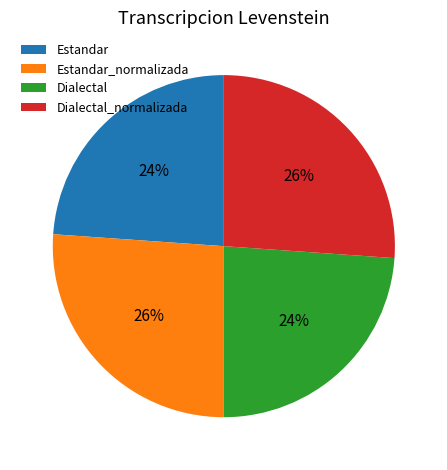

Is there a majority slice in this chart?

No